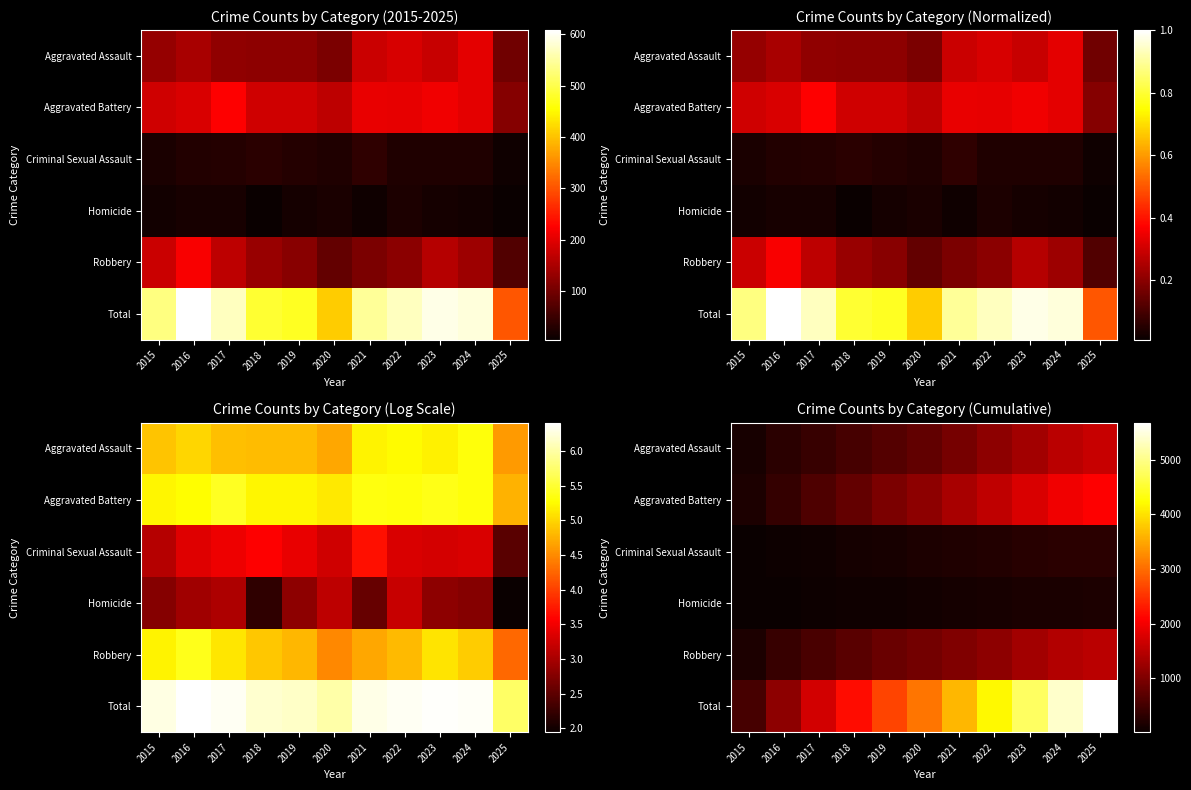

Which series changed the most between 2016 and 2021?

Total